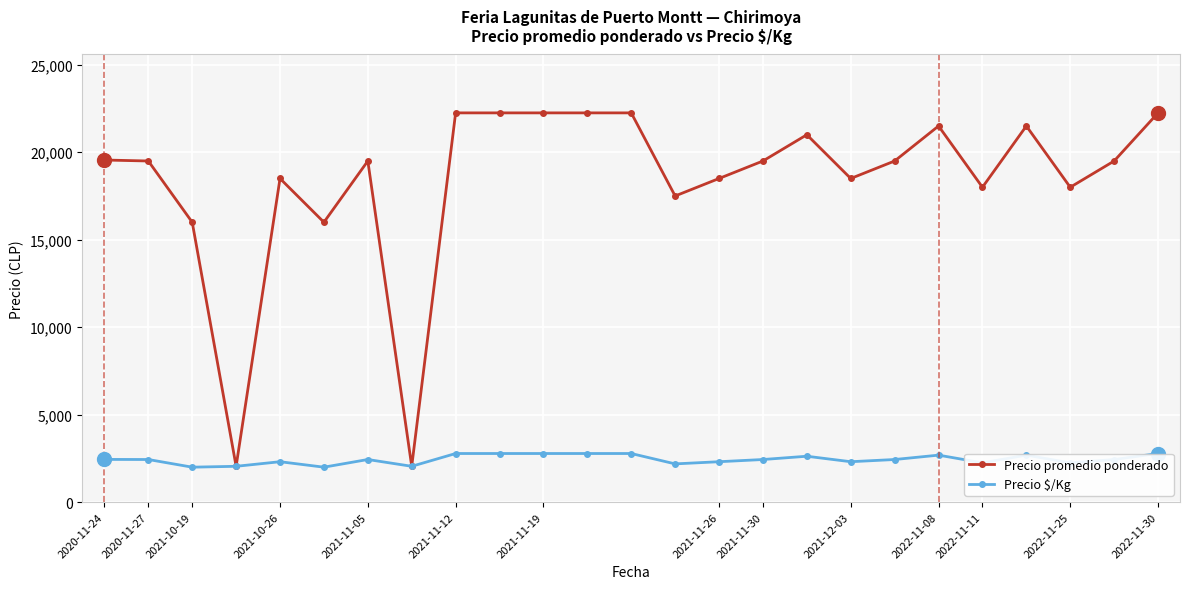

What is the value of the Precio $/Kg point at the 4th from the left?

2050